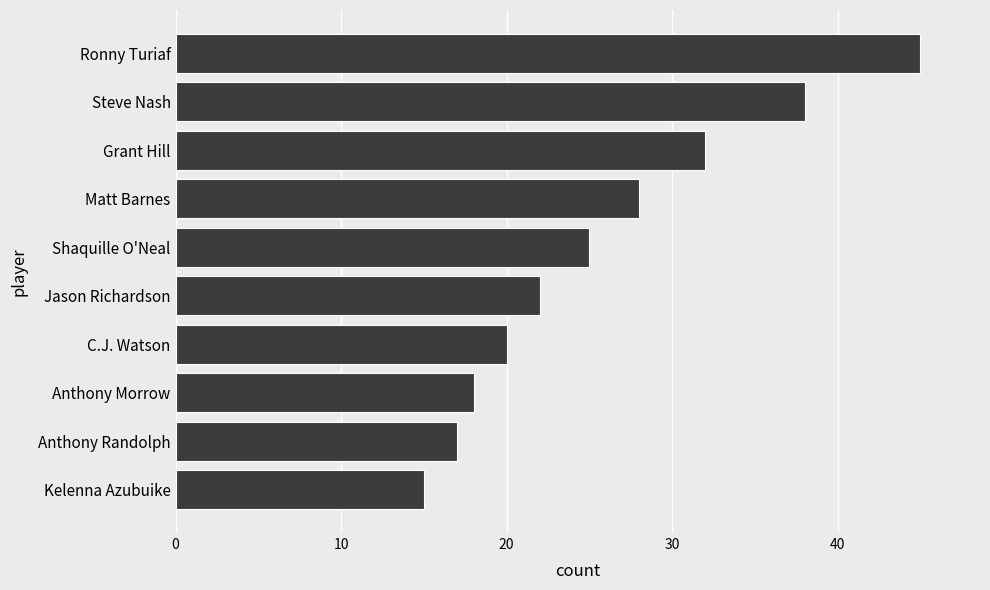

Reading bottom to top, list all the values displayed in this chart.

Kelenna Azubuike=15	Anthony Randolph=17	Anthony Morrow=18	C.J. Watson=20	Jason Richardson=22	Shaquille O'Neal=25	Matt Barnes=28	Grant Hill=32	Steve Nash=38	Ronny Turiaf=45